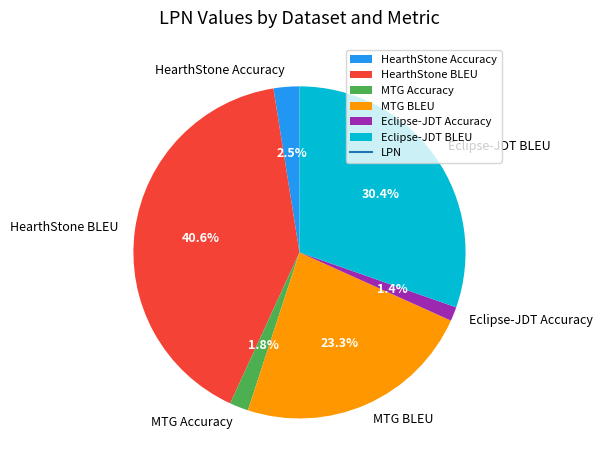

What is the largest slice in the pie chart?

HearthStone BLEU